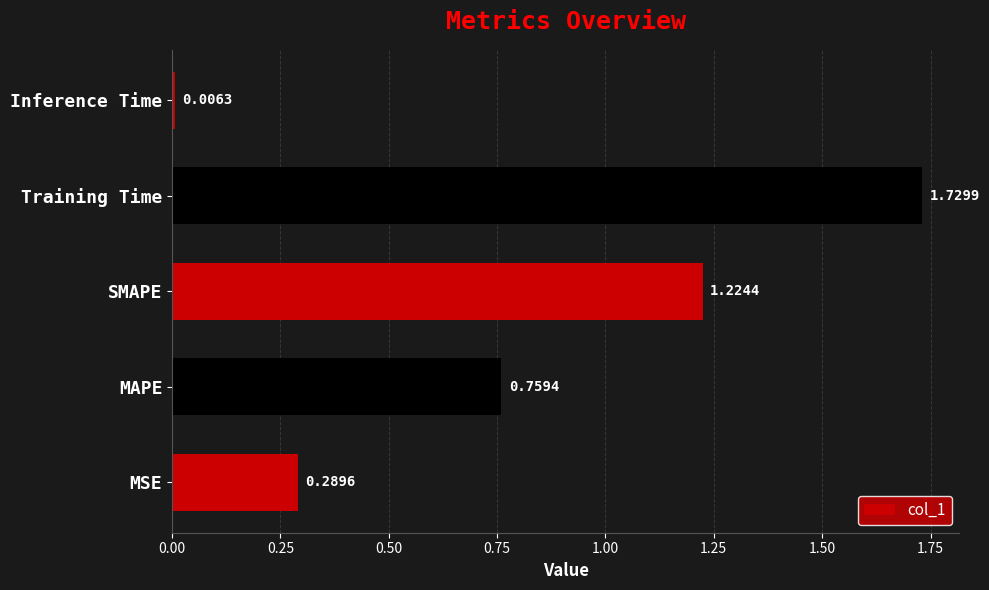

What is the change in value from MSE to MAPE?

+0.5